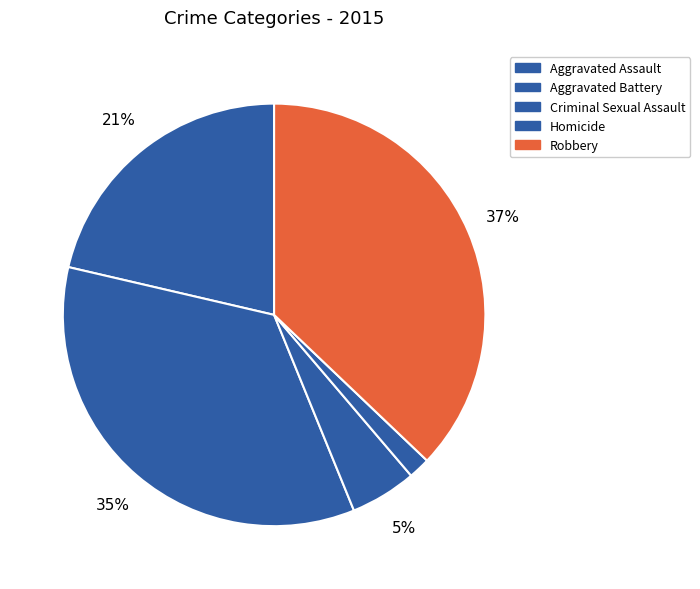

Count the number of slices in the pie.

5